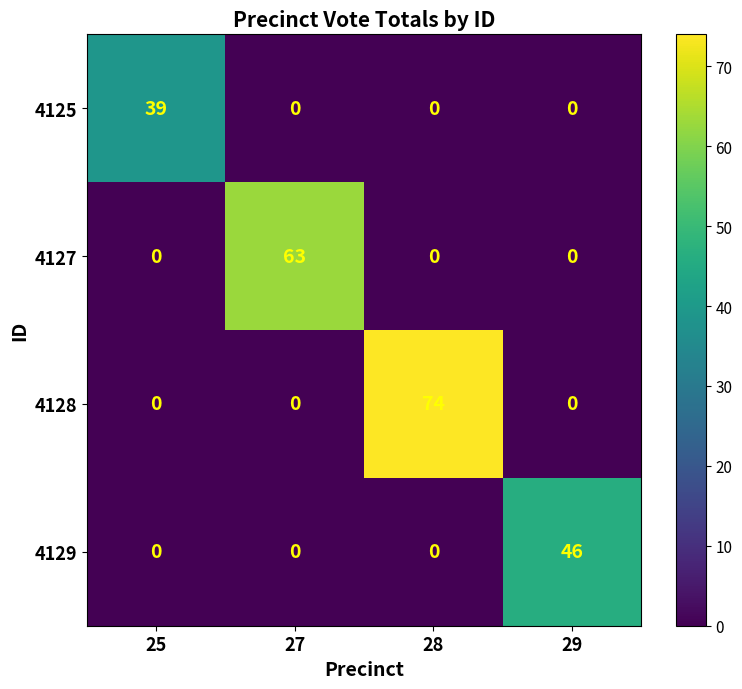

What value does the 4125 series have at 25, to the nearest 5?

40